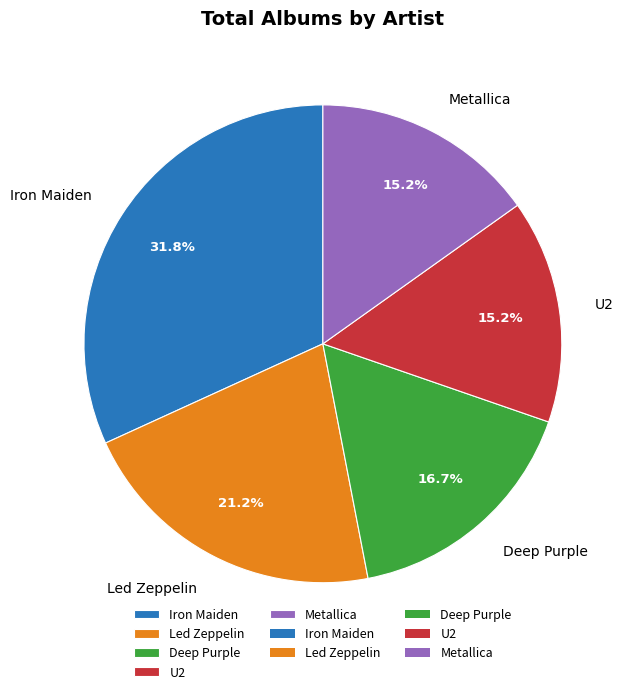

Does any single category account for the majority?

No